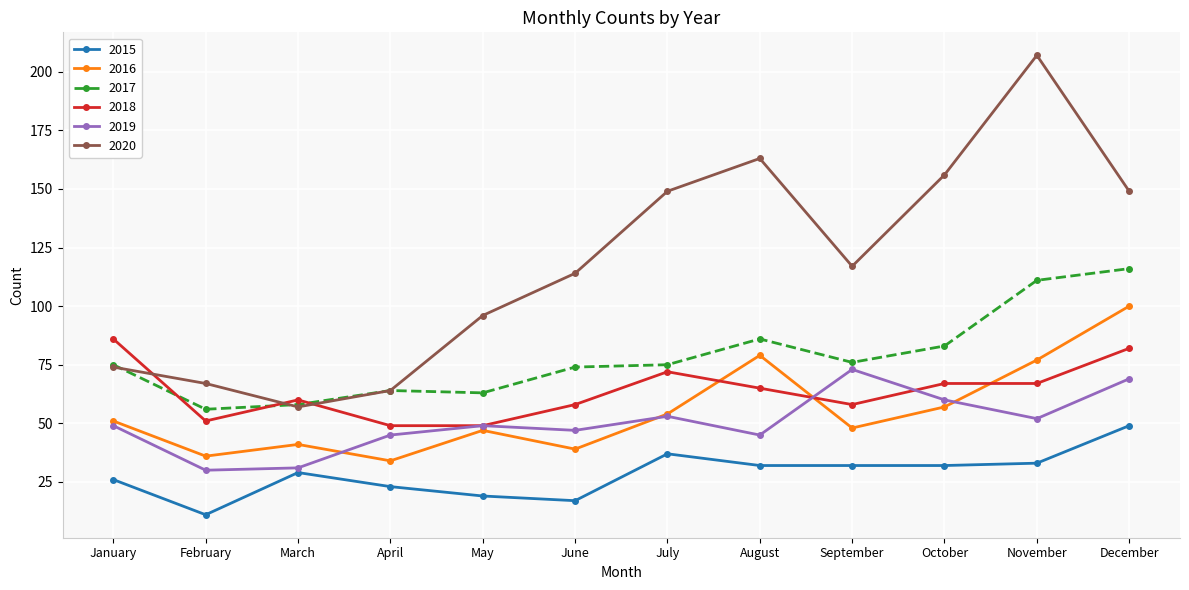

What value does the 2019 series have at November, to the nearest 5?

50